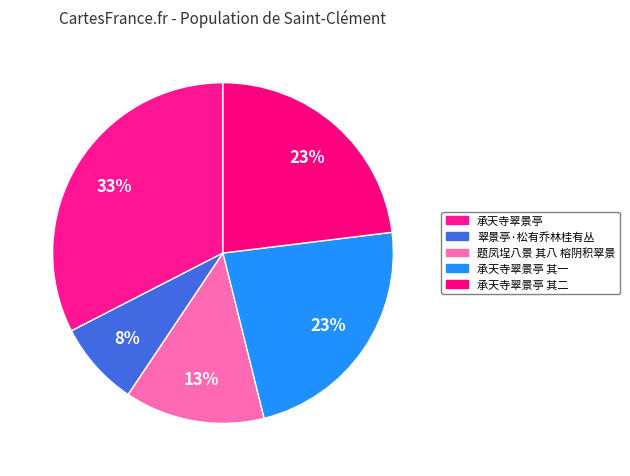

How many slices are in this pie chart?

5